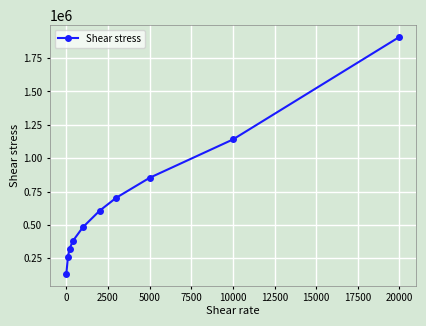

Reading left to right, transcribe all the data shown in this chart.

135013.5	263247.0	323712.0	381489.0	483950.0	606730.0	704100.0	853196.0	1140116.0	1908180.0